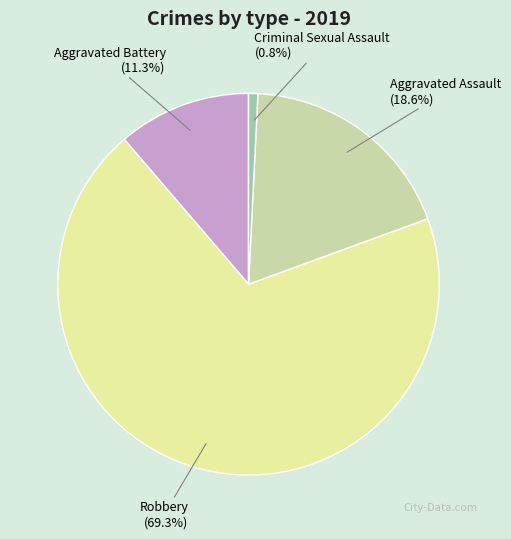

Does any single category account for the majority?

Yes